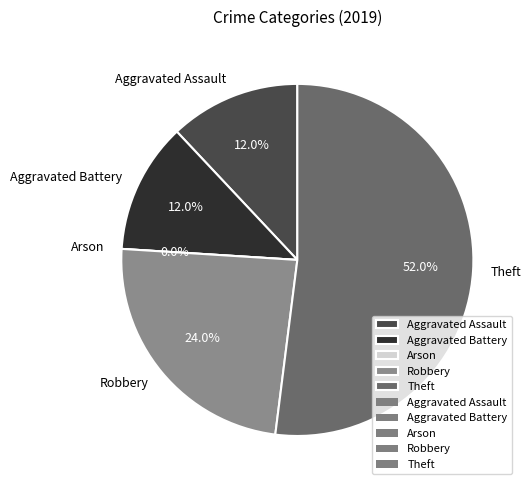

The Arson slice represents 14% of the pie. True or false?

False